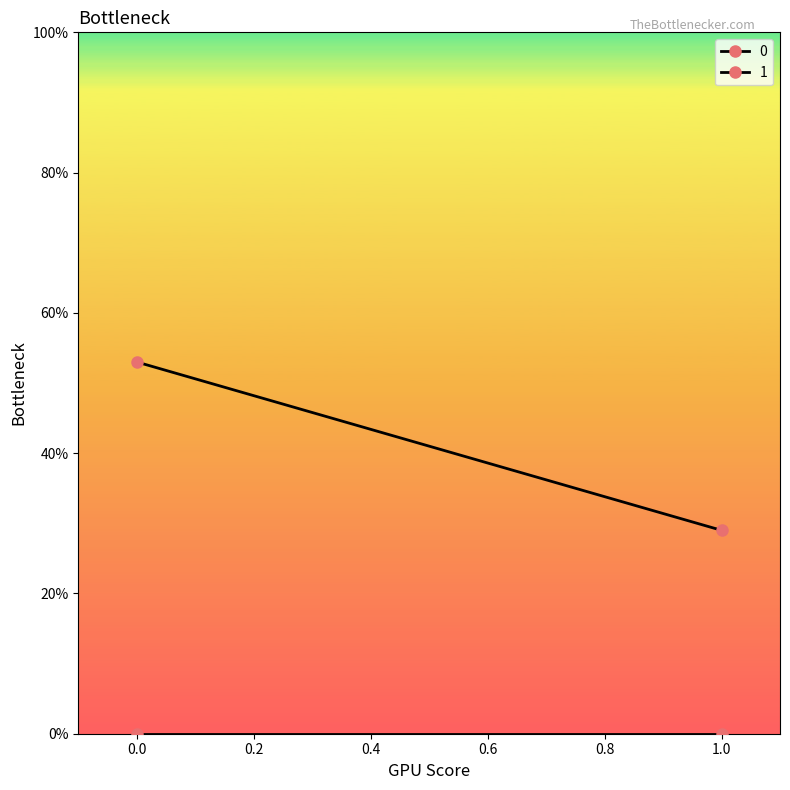

The 0 series shows 53 at 0. True or false?

True